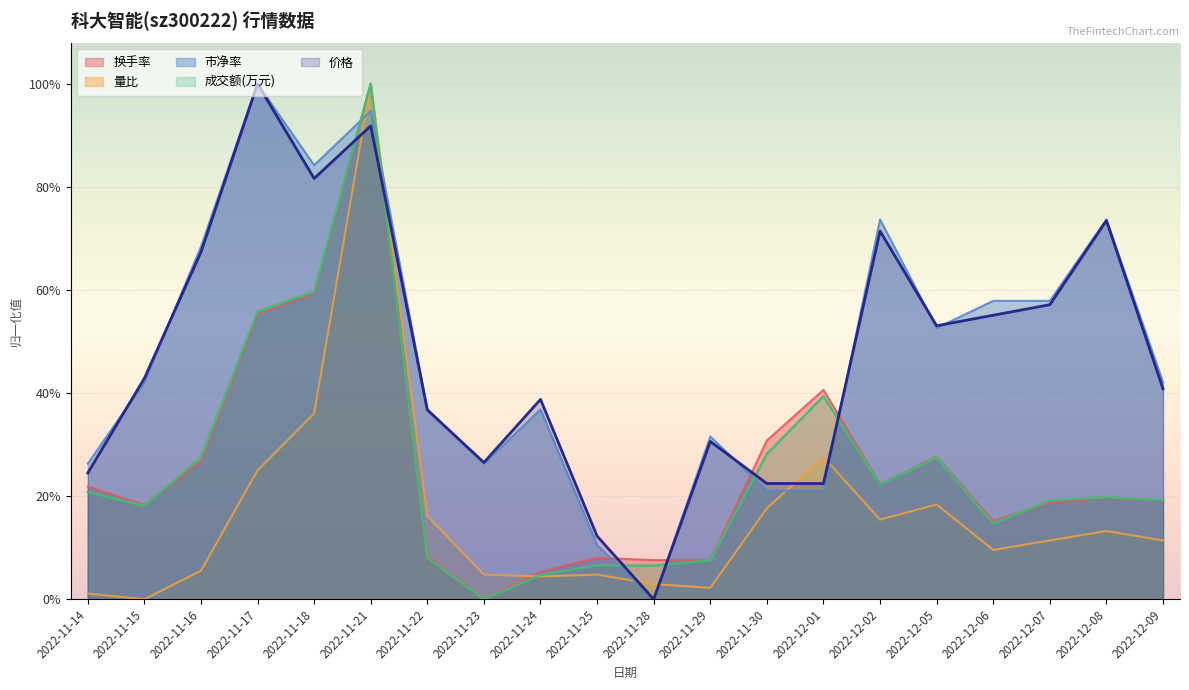

What are all the series names shown in the legend?

换手率, 量比, 市净率, 成交额(万元), 价格